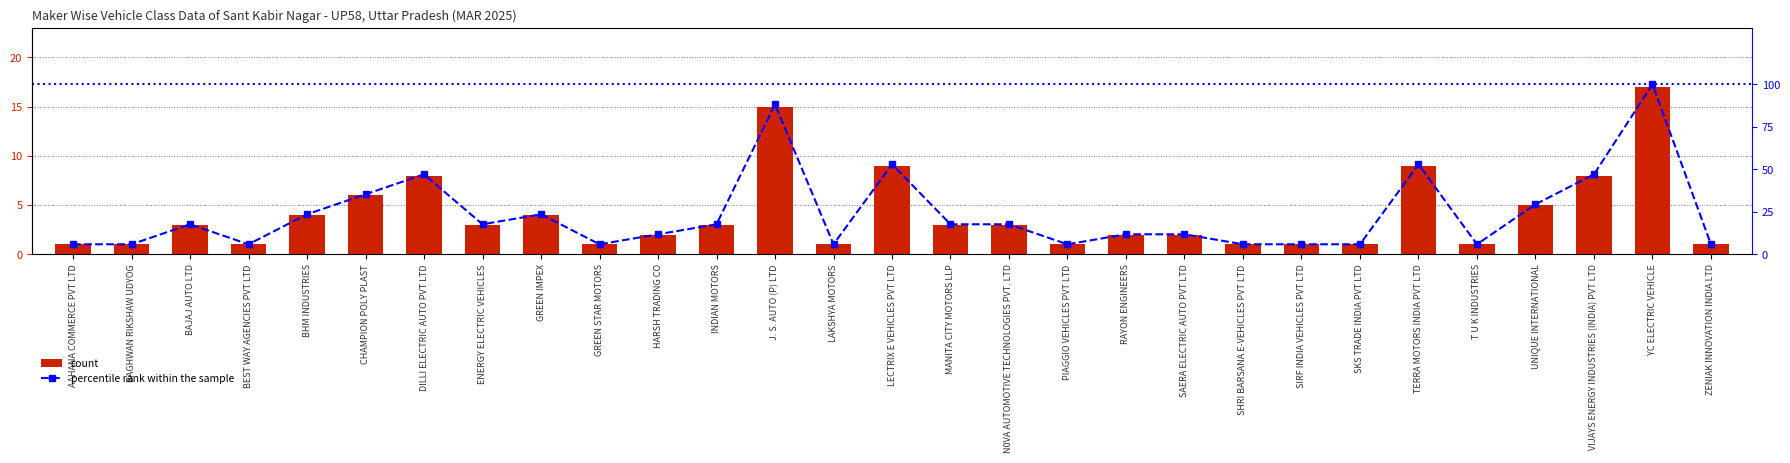

How many data points in percentile rank within the sample are above 17?

15